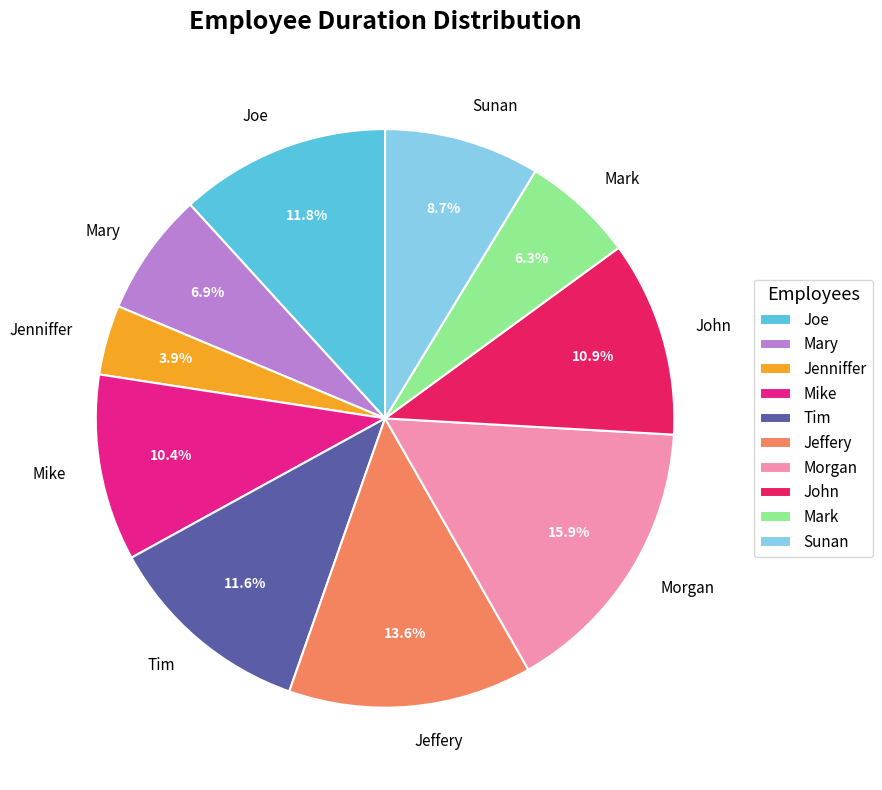

What is the smallest slice in the pie chart?

Jenniffer